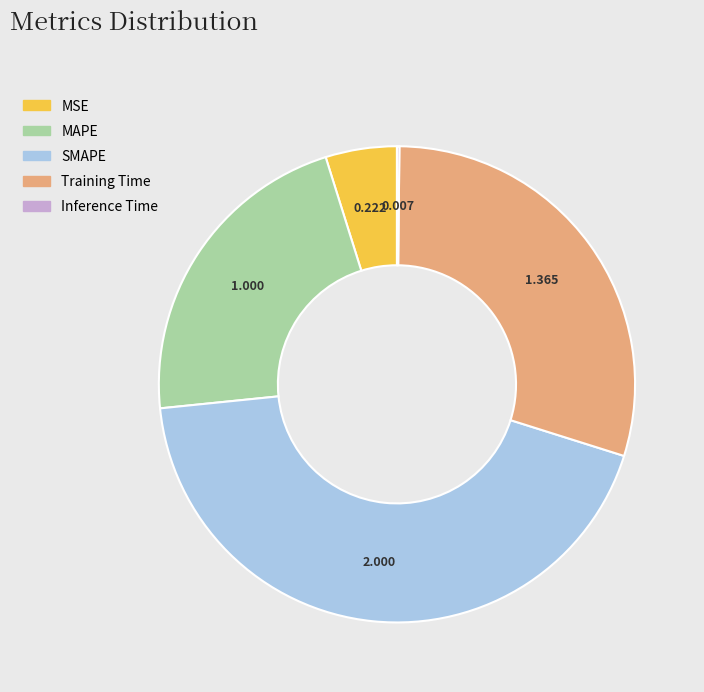

Is Training Time the majority of the pie?

No